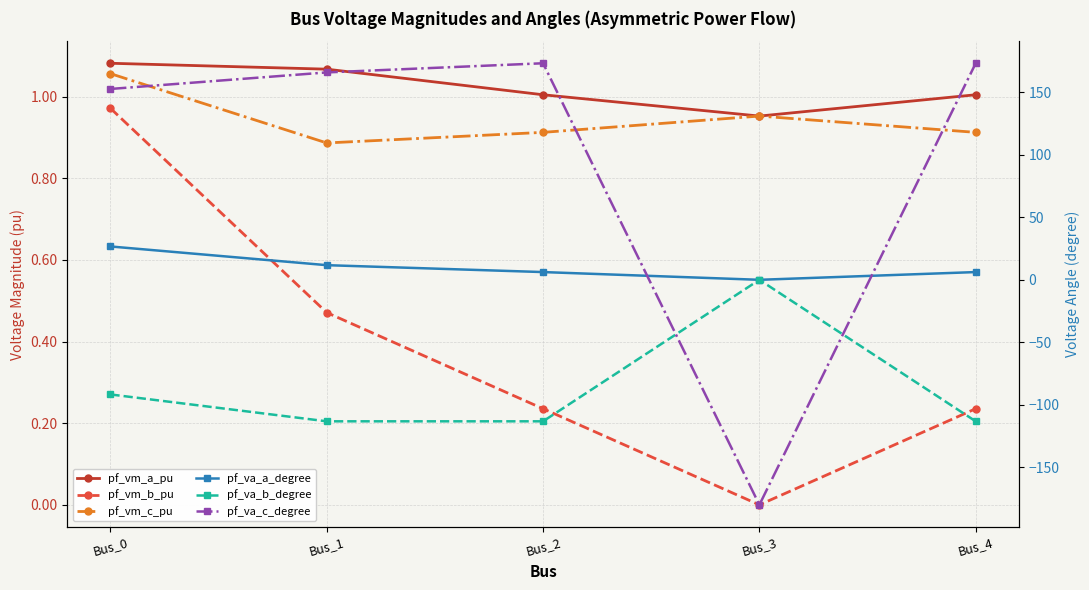

True or false: pf_vm_c_pu has a value of 0.4 at Bus_0.

False